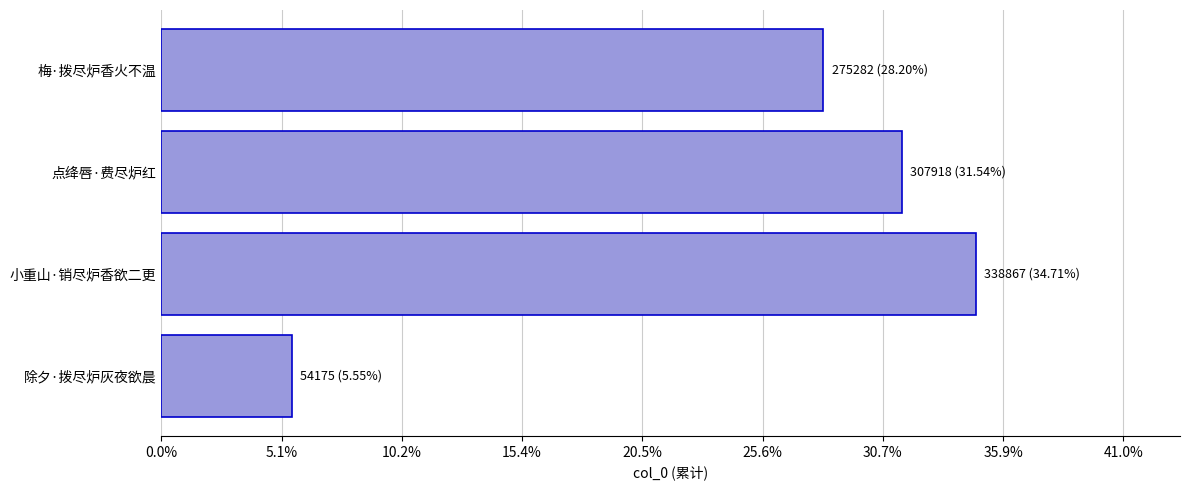

Are the bars horizontal?

Yes